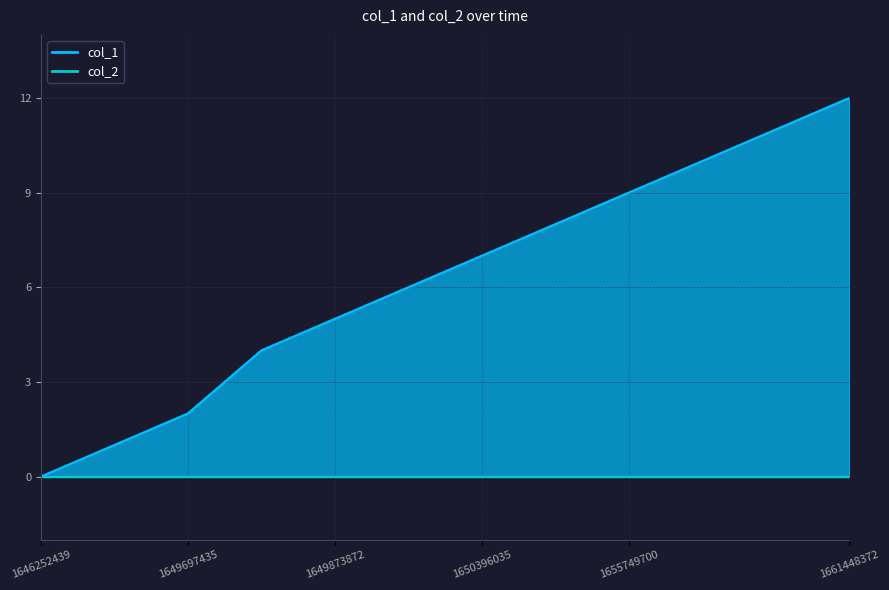

List the labels in order of value, smallest first.

1646252439, 1649690307, 1649697435, 1649701034, 1649873872, 1650327673, 1650396035, 1651378881, 1655749700, 1657837466, 1661225138, 1661448372